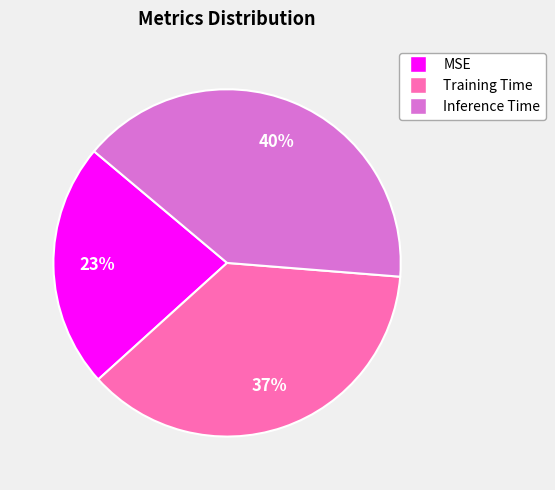

Rank the categories by value from lowest to highest.

MSE, Training Time, Inference Time